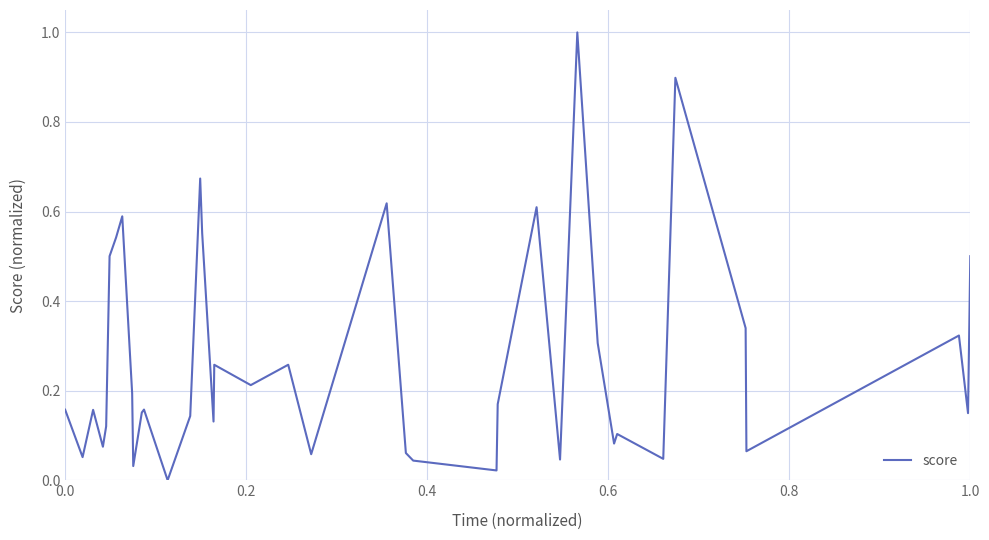

What is the difference between the maximum and minimum values?

1.0